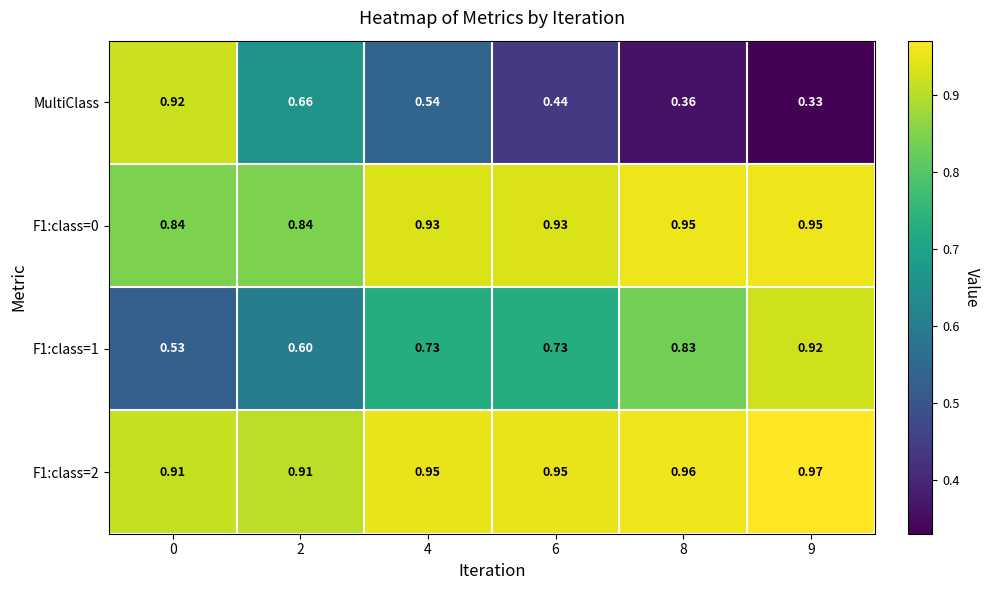

Is the value of F1:class=0 at 6 greater than the value of MultiClass at 9?

Yes